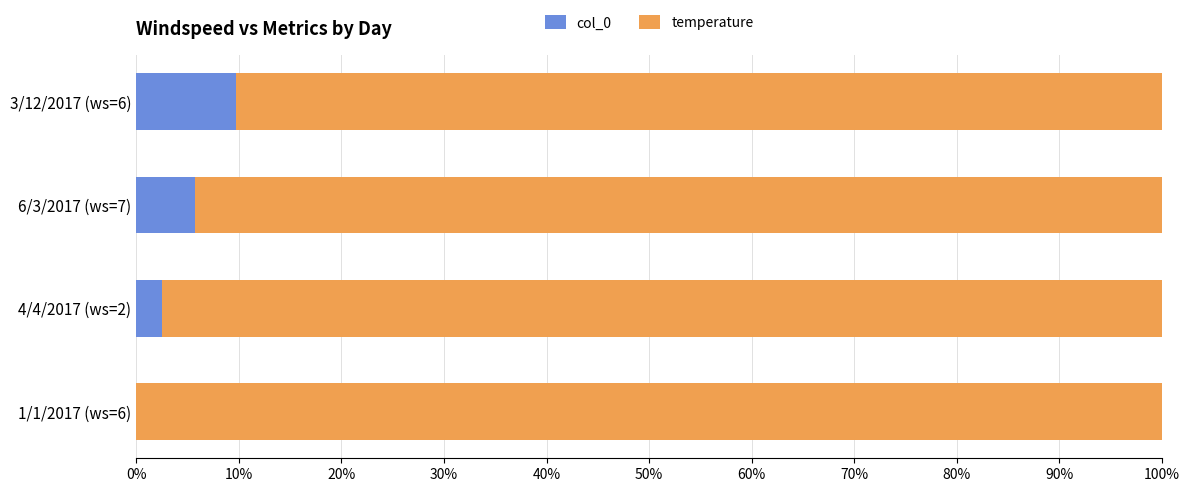

At which label does col_0 reach its peak?

3/12/2017 (ws=6)